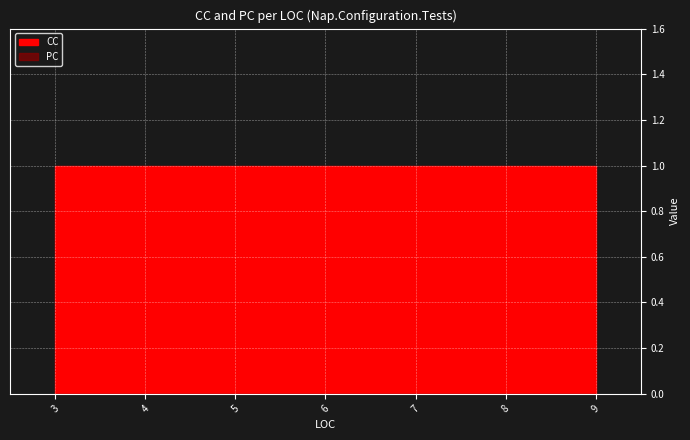

True or false: CC has a value of 1 at 3.

True